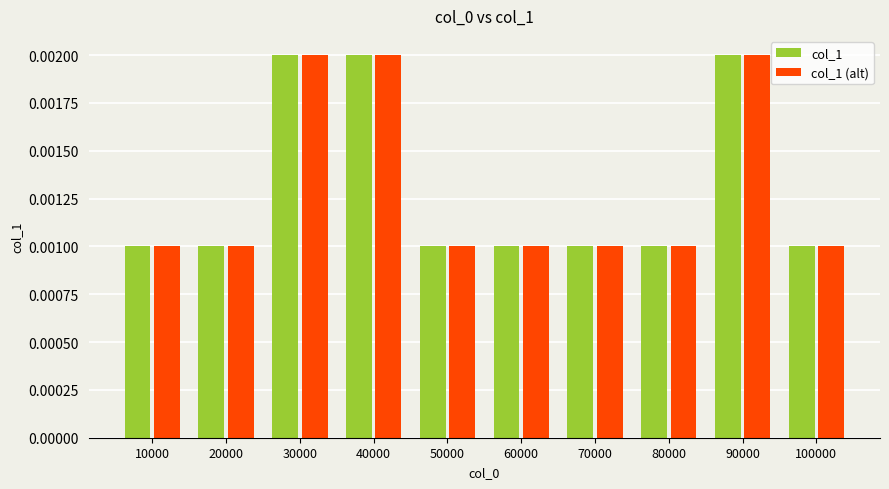

How many col_1 (alt) values are between 0 and 1?

10